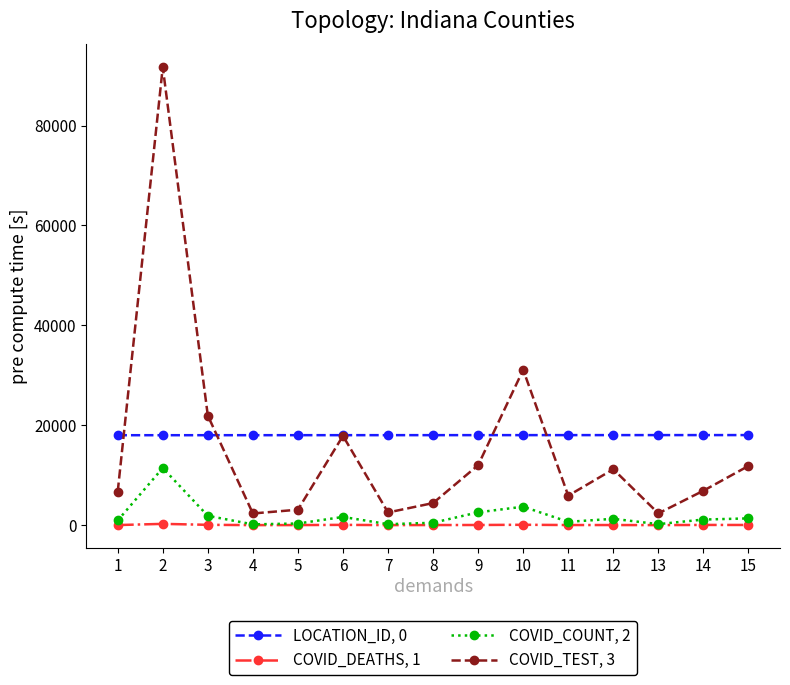

True or false: COVID_TEST, 3 has more than 1 interior local peaks.

True